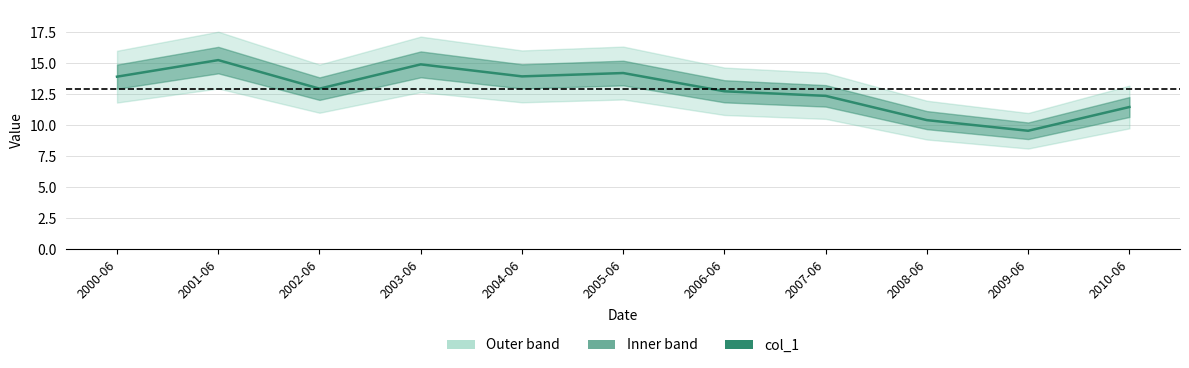

How many interior local valleys (lower than both neighbors) does the data have?

3